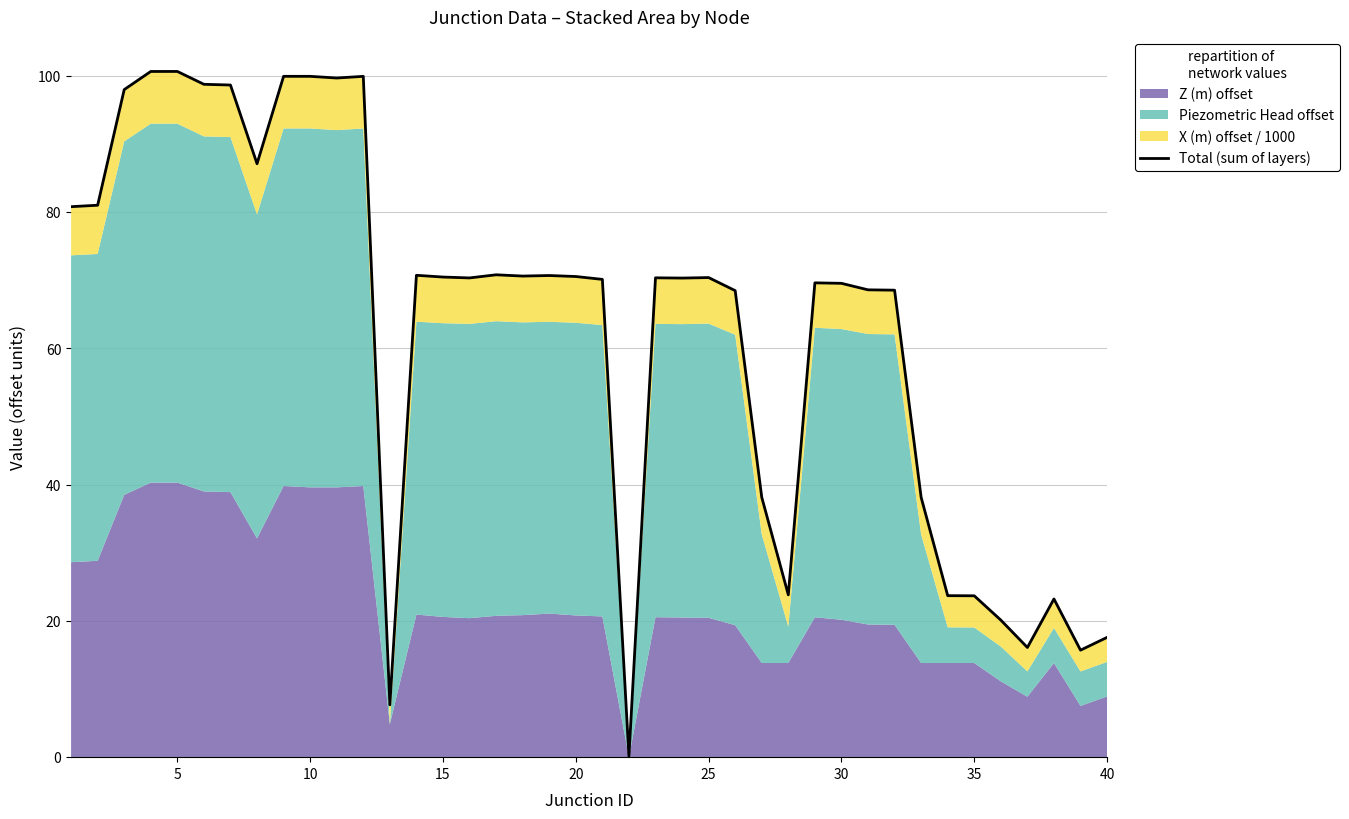

The value at 27 is 6.9. True or false?

False